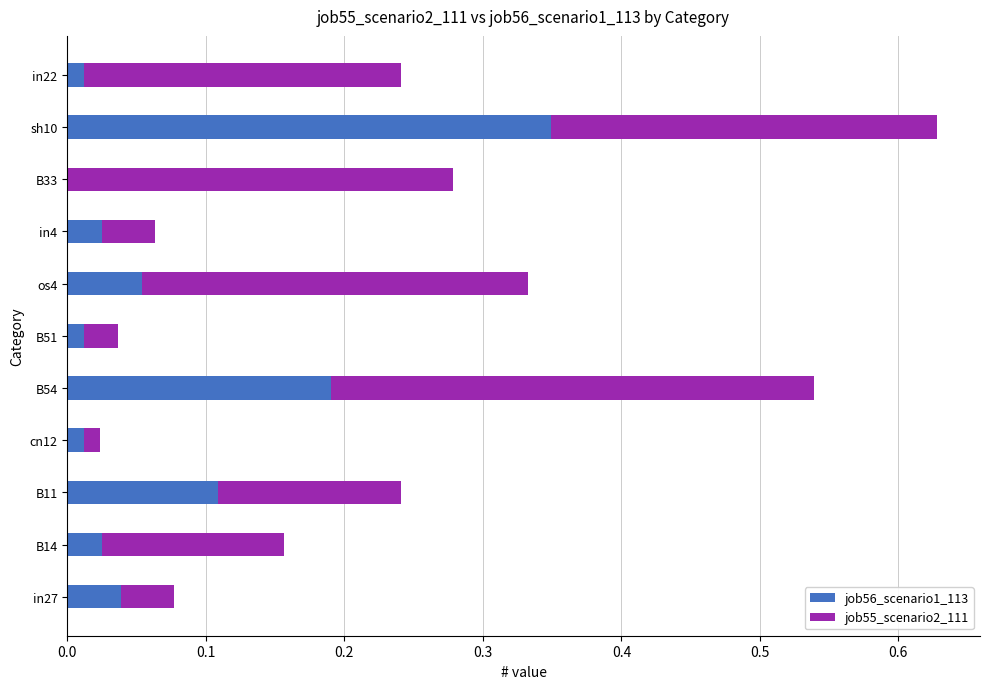

At which label does job56_scenario1_113 reach its peak?

sh10